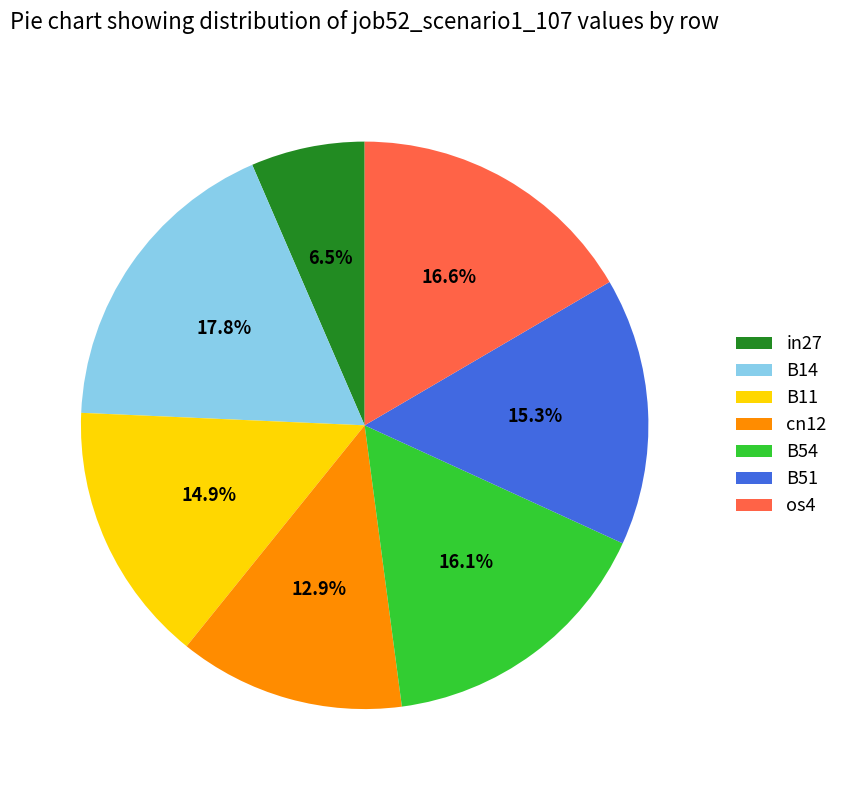

Which has a higher value, B51 or in27?

B51